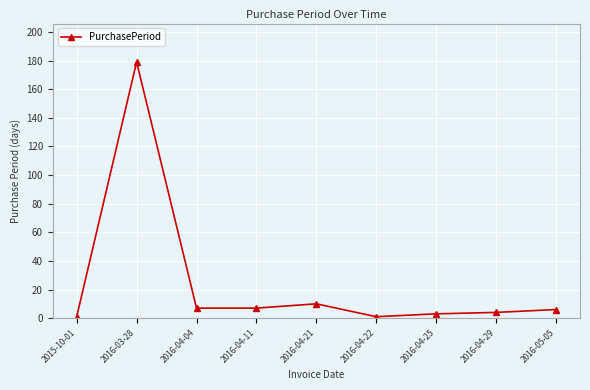

What is the sum of the values at 2016-04-11 and 2015-10-01?

8